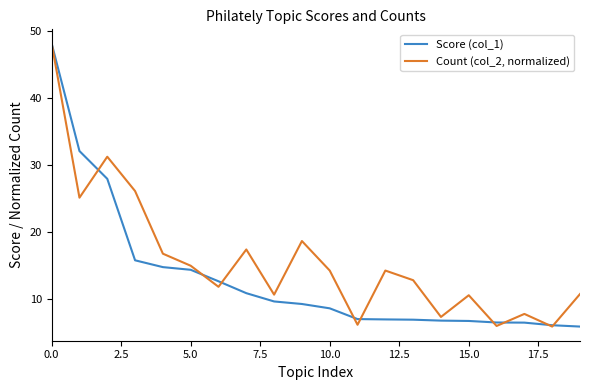

What is the minimum value shown in the chart?

5.8